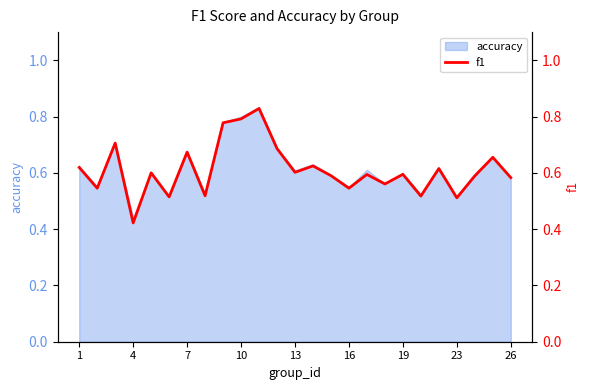

Where is accuracy nearest to the value 0?

4